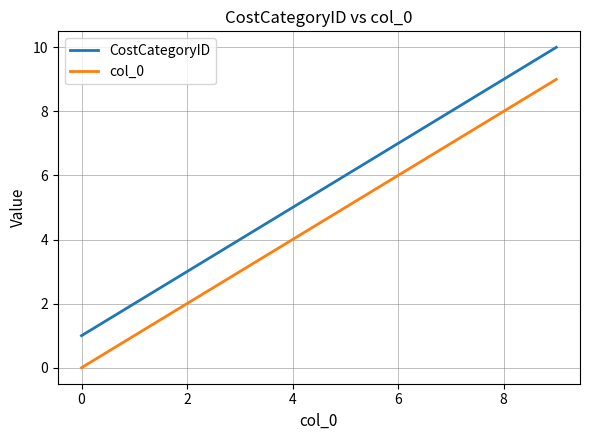

Which series has the largest total across all categories?

CostCategoryID